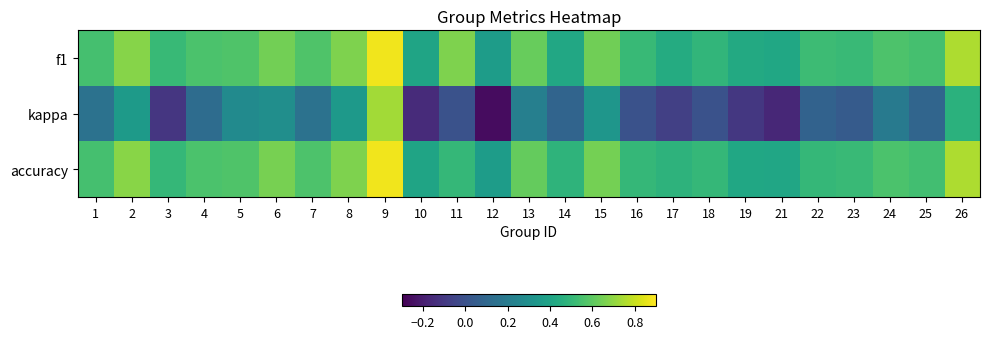

At how many categories does at least one series exceed 0?

25